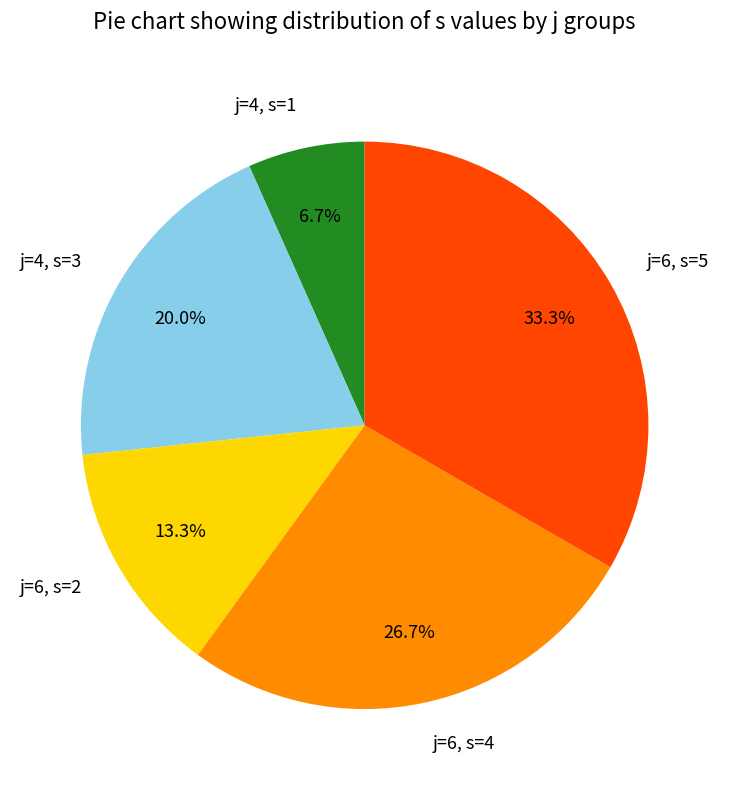

Approximately how many times larger is the value at j=4, s=3 compared to j=6, s=5?

0.6